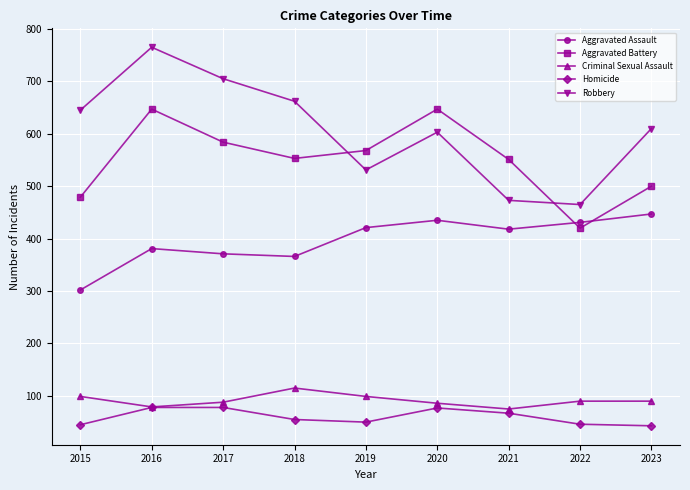

At which category is the sum across all series the highest?

2016